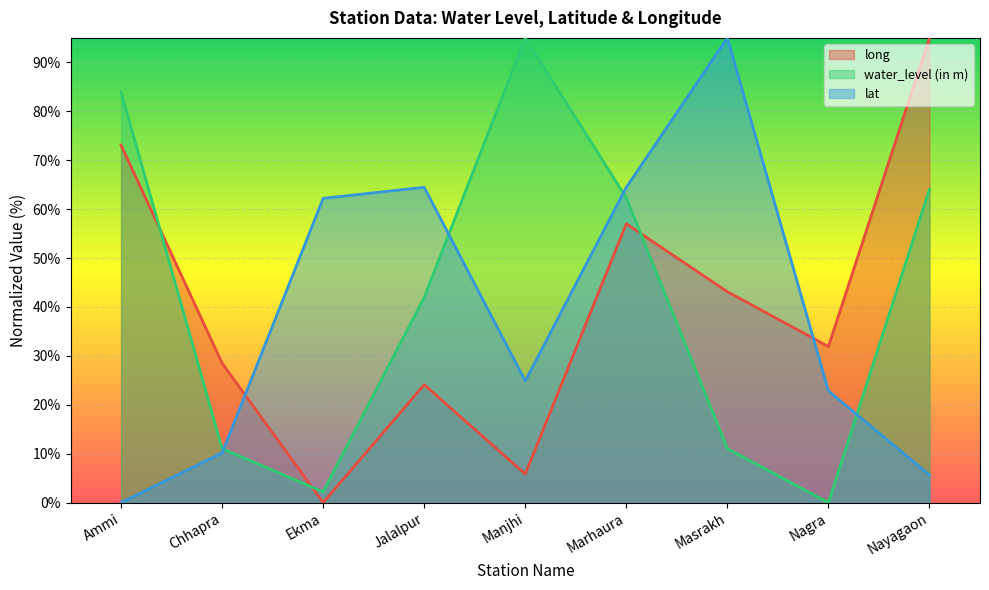

List the series in order of their peak value, highest first.

long, water_level (in m), lat